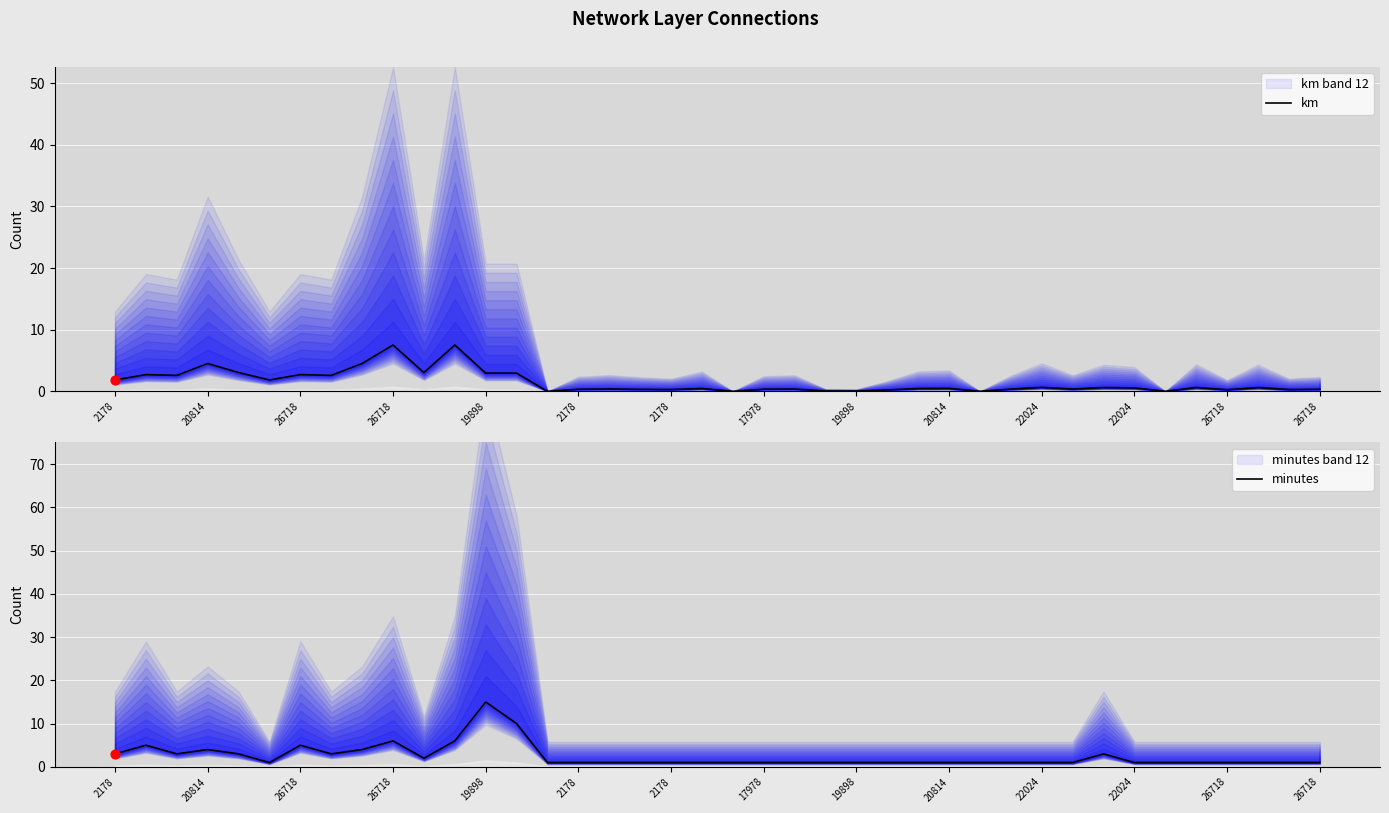

Which series has the widest spread of Y values?

minutes